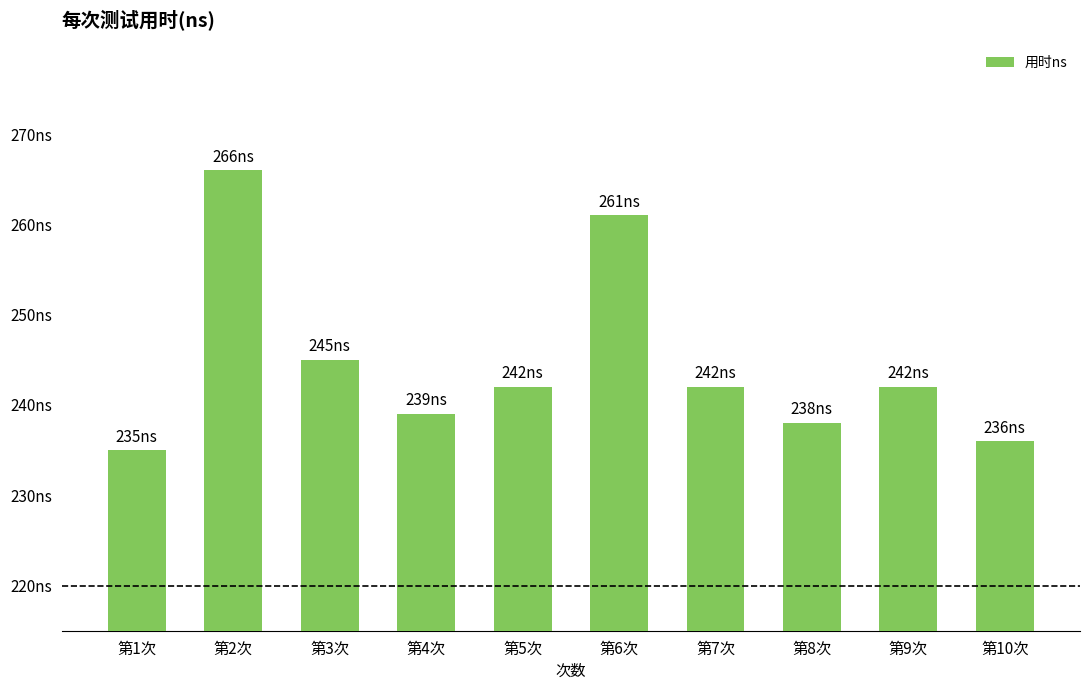

Reading left to right, extract all data points from this chart.

第1次=235	第2次=266	第3次=245	第4次=239	第5次=242	第6次=261	第7次=242	第8次=238	第9次=242	第10次=236